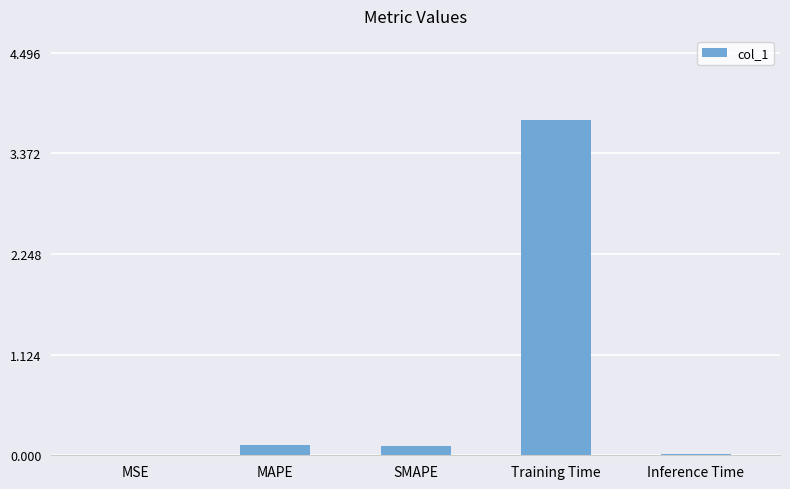

The value at Training Time is 3.7. True or false?

True